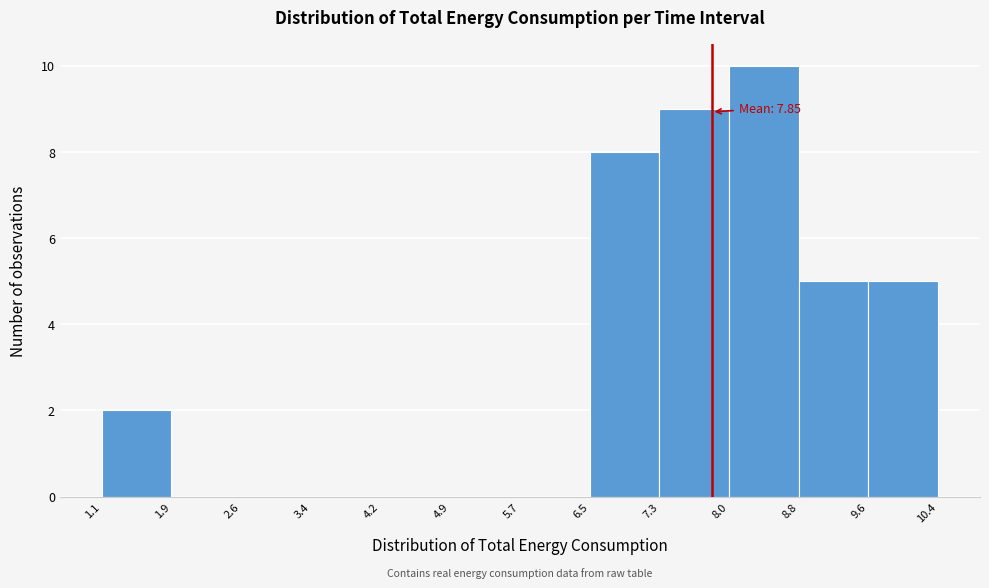

Over which range of the x-axis is the bar tallest?

8.0 to 8.8